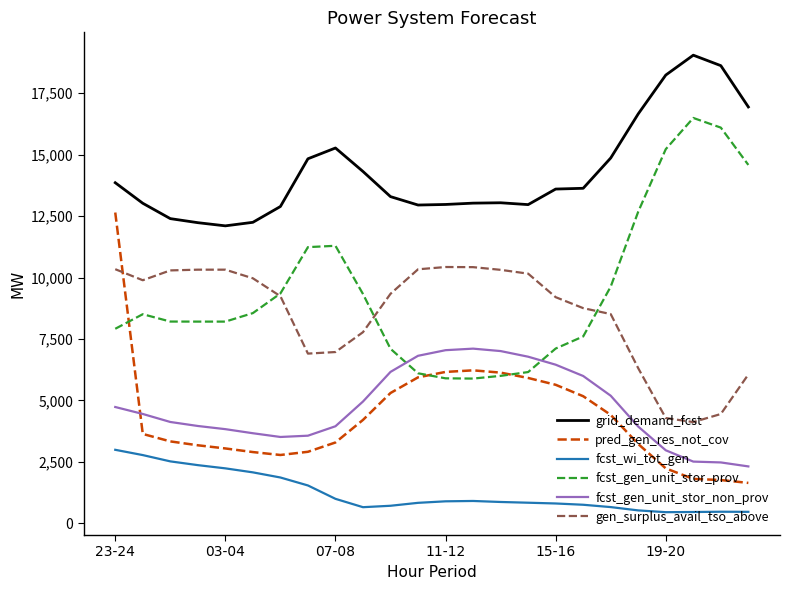

True or false: fcst_gen_unit_stor_prov and fcst_gen_unit_stor_non_prov cross at least once.

True